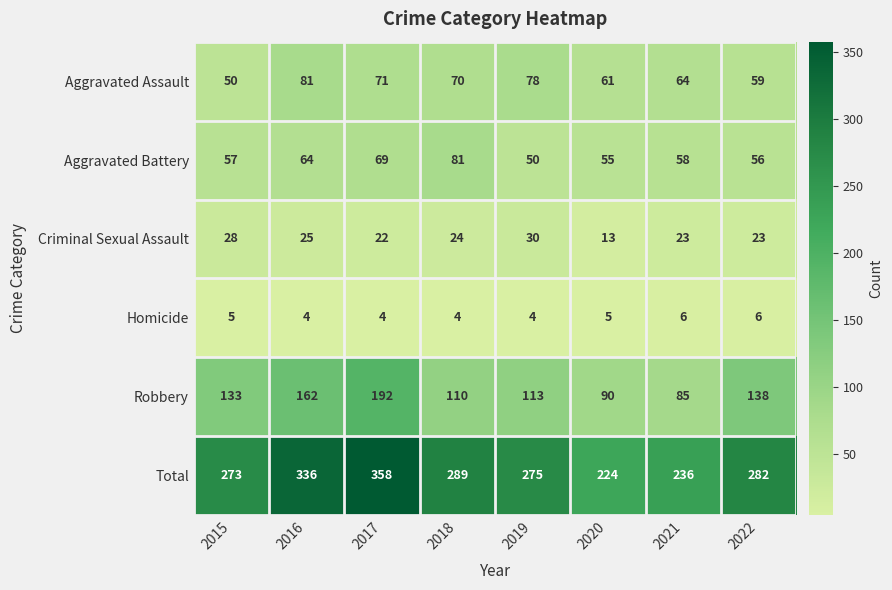

What is the average value of the Aggravated Assault series?

67